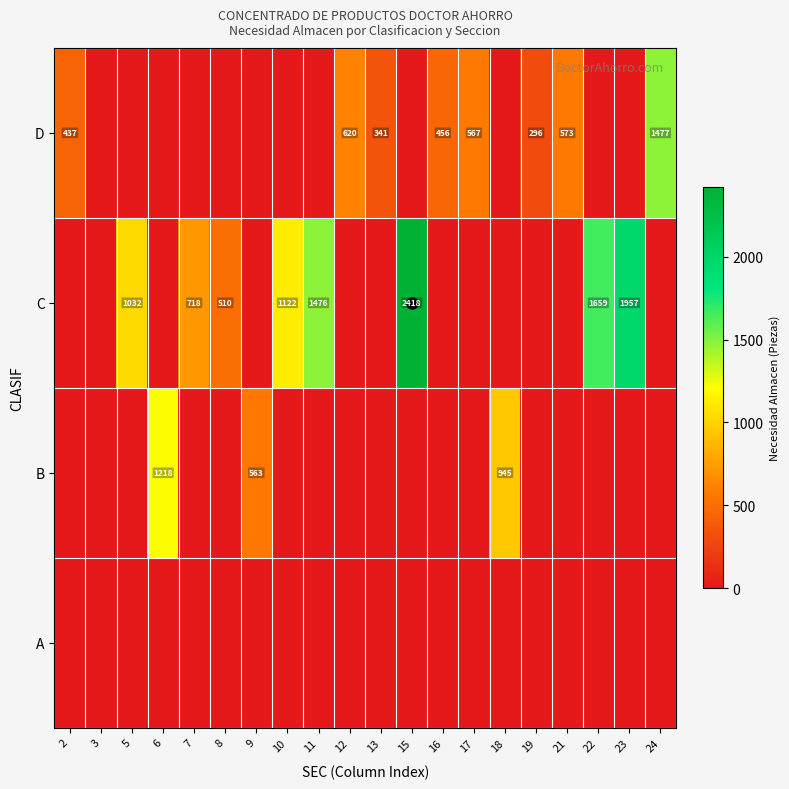

How many values in the B series exceed 0?

3